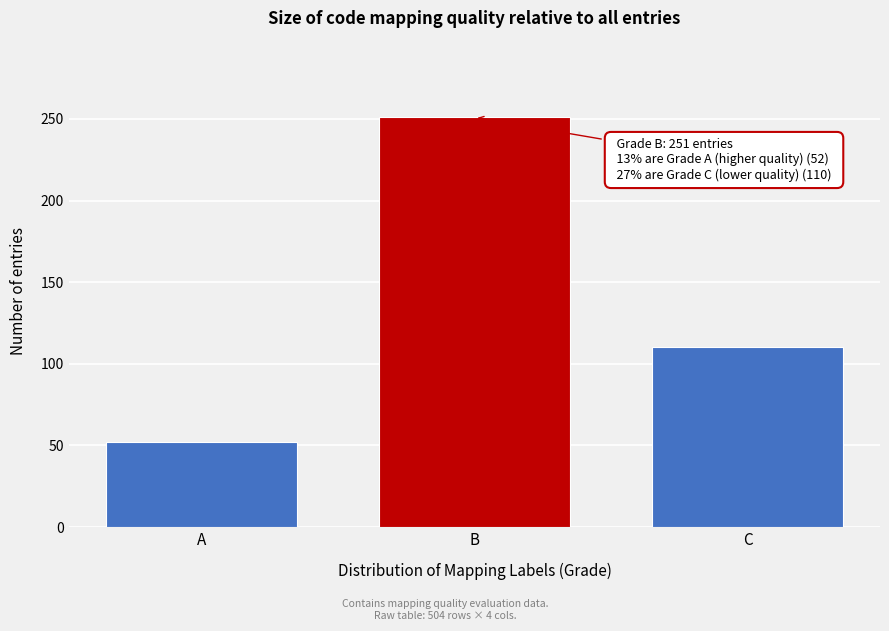

Reading left to right, what are all the values shown in this chart?

52	251	110